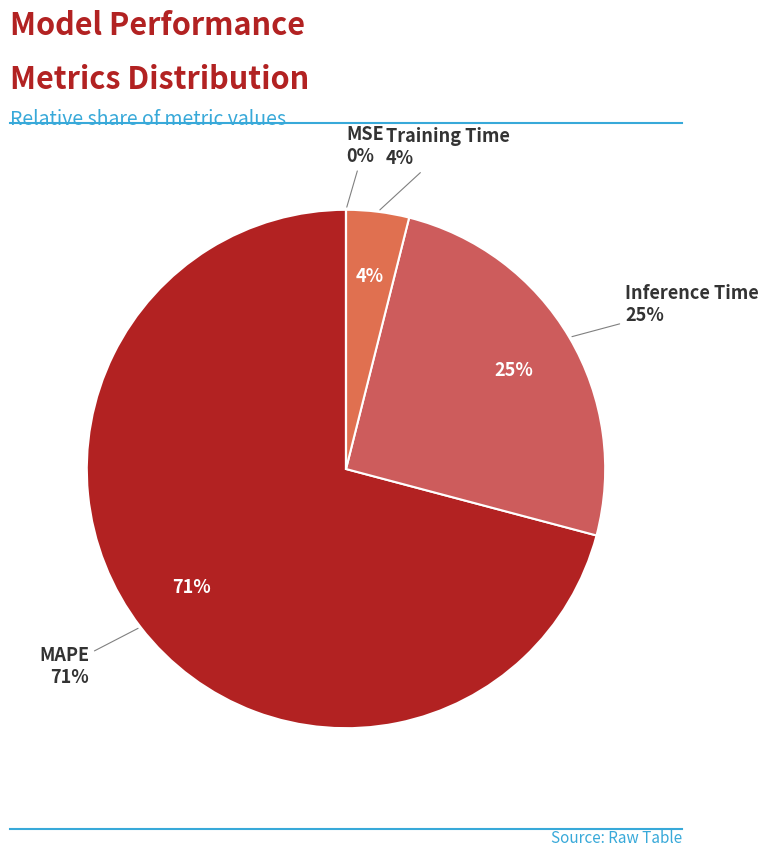

What is the largest slice in the pie chart?

MAPE